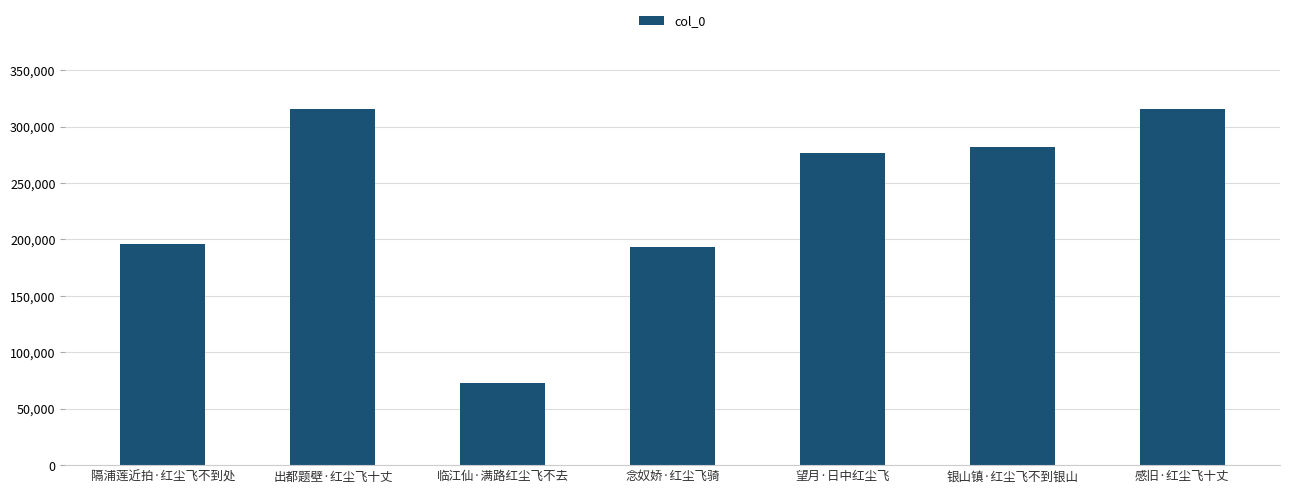

What is the average value?

236024